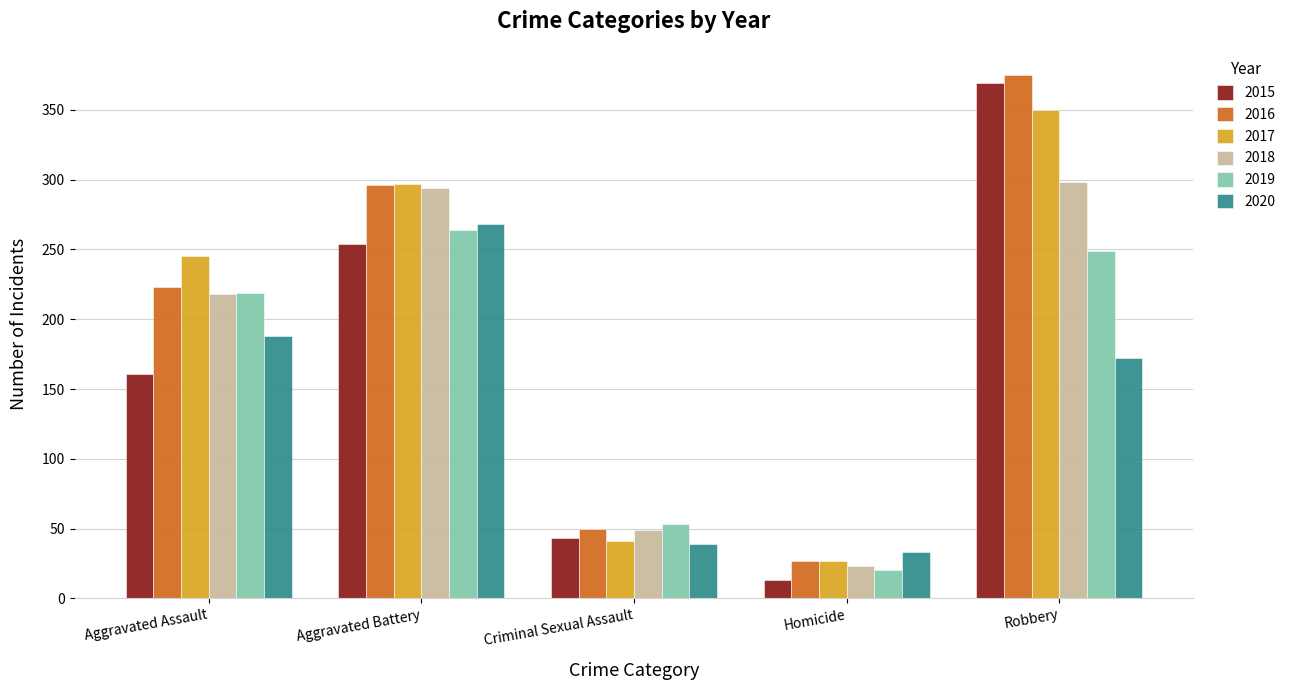

What is the average value of the 2020 series?

140